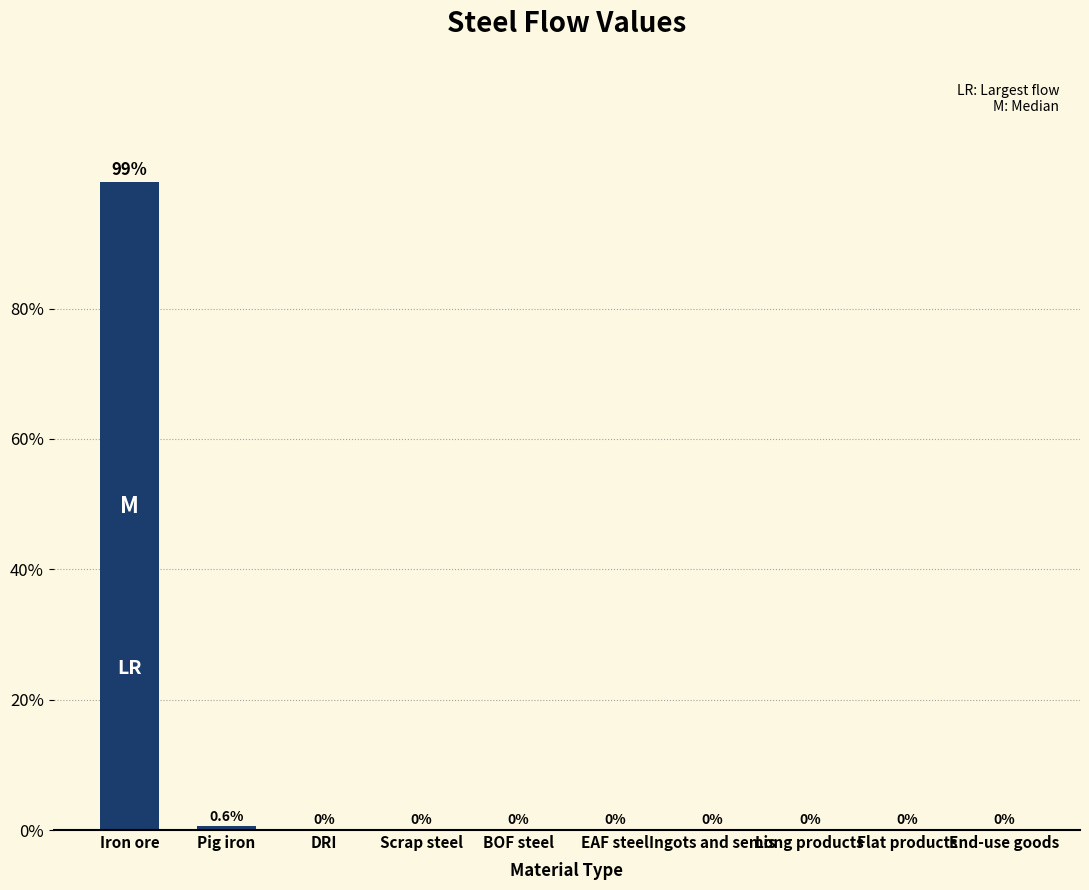

Which has a higher value, Flat products or Pig iron?

Pig iron